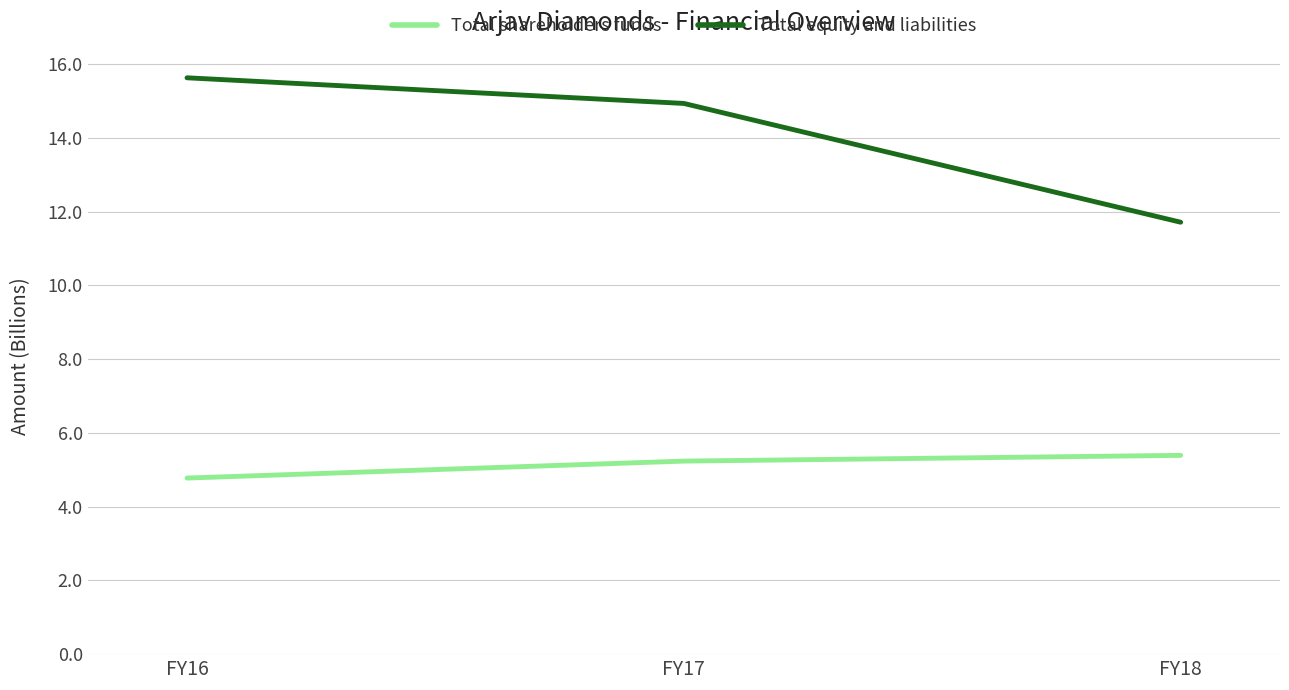

What is the difference between the maximum and second lowest values in the Total equity and liabilities series?

0.7